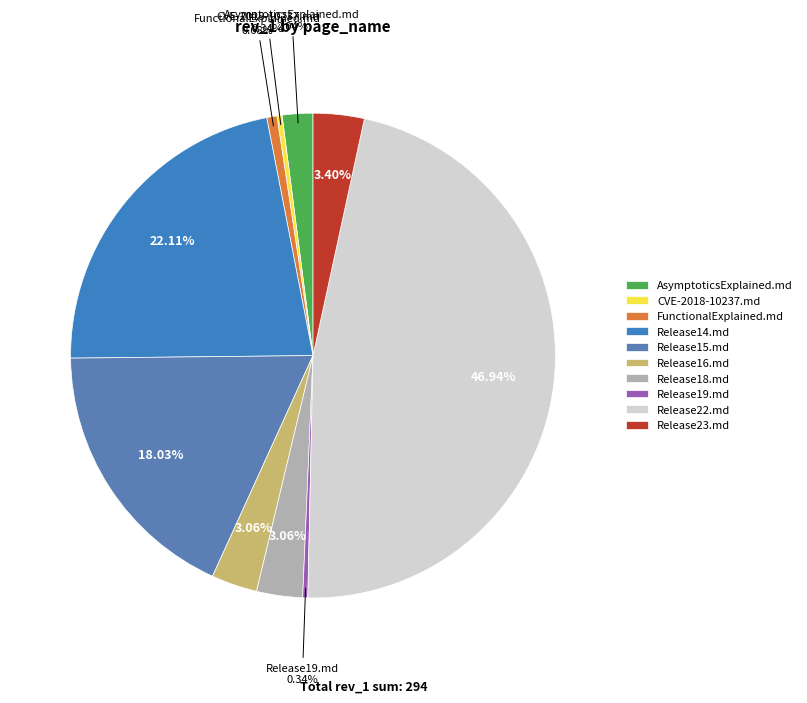

What is the total percentage of Release16.md and Release23.md?

6.5%